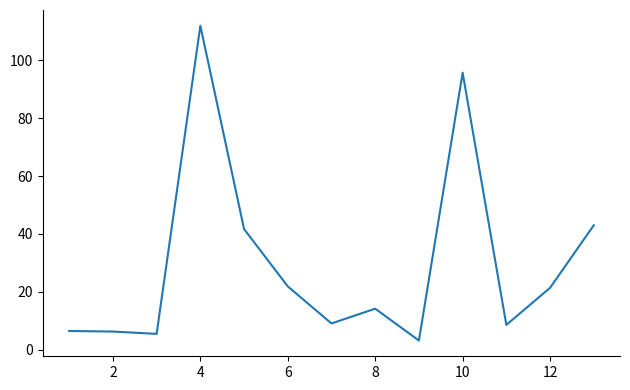

True or false: there are more than 2 points higher than both neighbors.

True